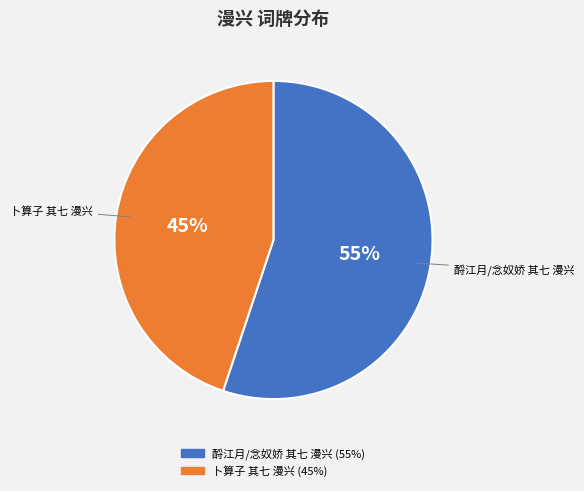

The 卜算子 其七 漫兴 slice represents 35% of the pie. True or false?

False